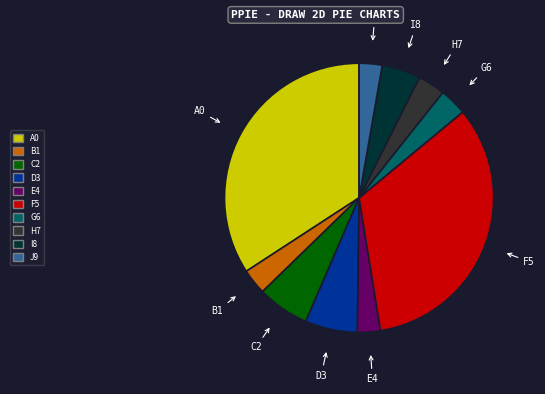

The J9 slice represents 16% of the pie. True or false?

False